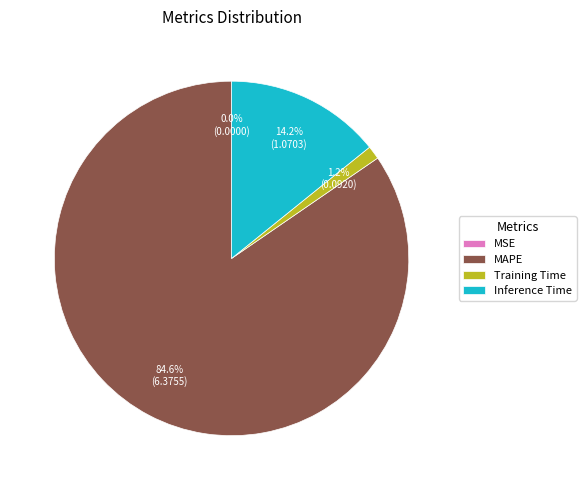

What is the total percentage of Training Time and MAPE?

85.8%